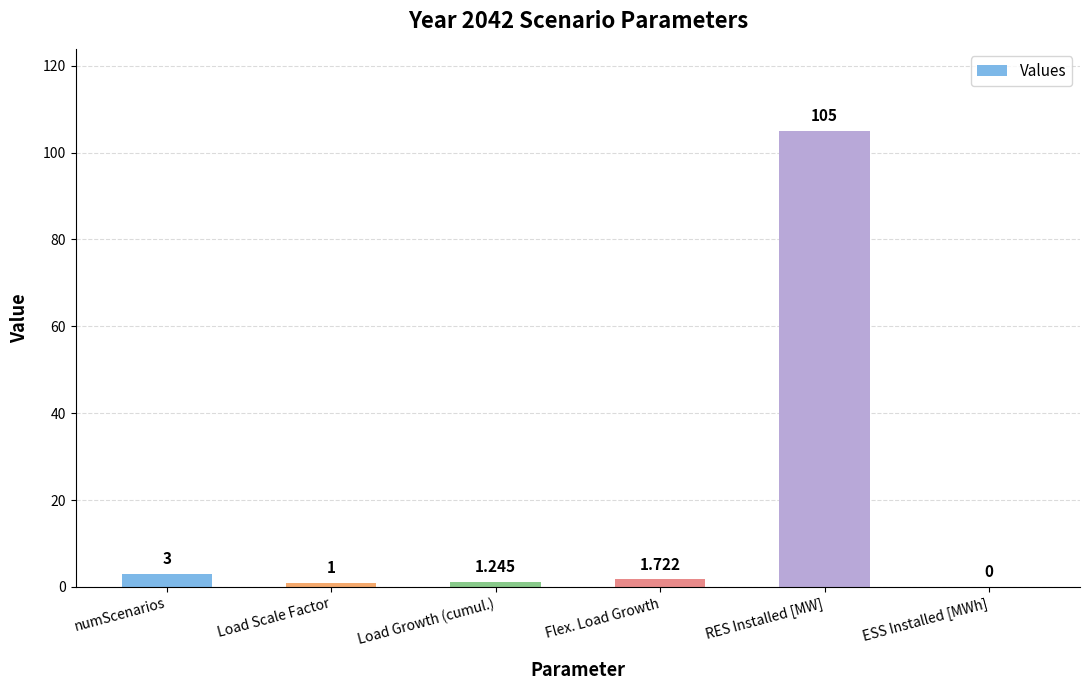

How many categories are shown in the chart?

6